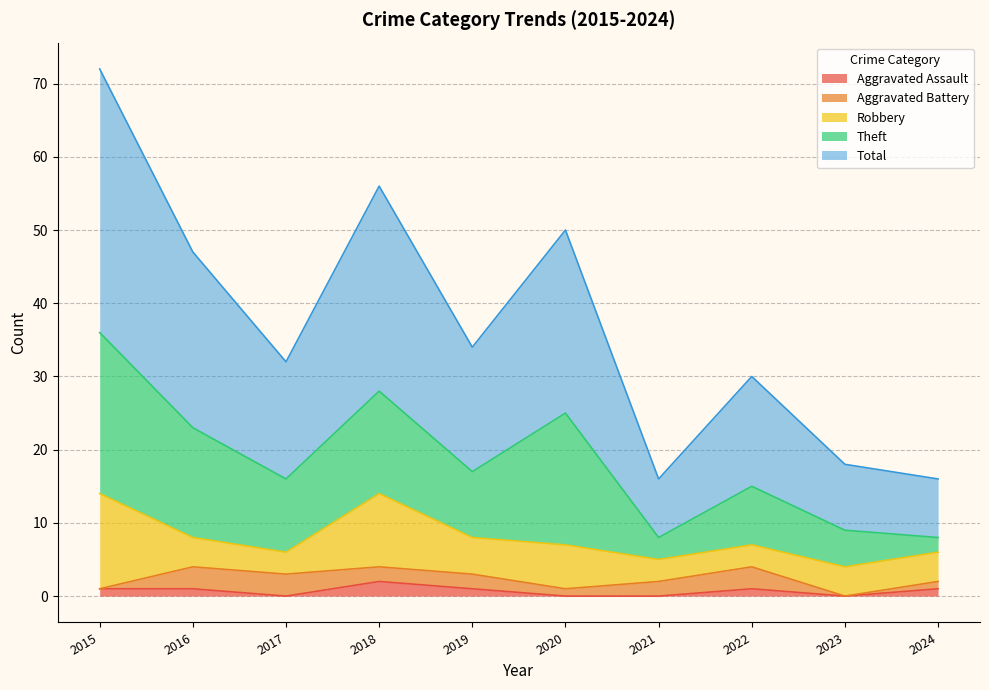

Reading right to left, extract all data points from this chart.

Aggravated Assault: 1	0	1	0	0	1	2	0	1	1
Aggravated Battery: 1	0	3	2	1	2	2	3	3	0
Robbery: 4	4	3	3	6	5	10	3	4	13
Theft: 2	5	8	3	18	9	14	10	15	22
Total: 8	9	15	8	25	17	28	16	24	36